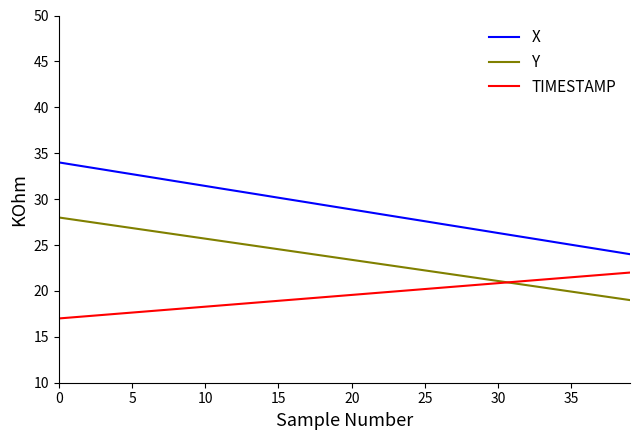

Which series has the widest spread of values?

X